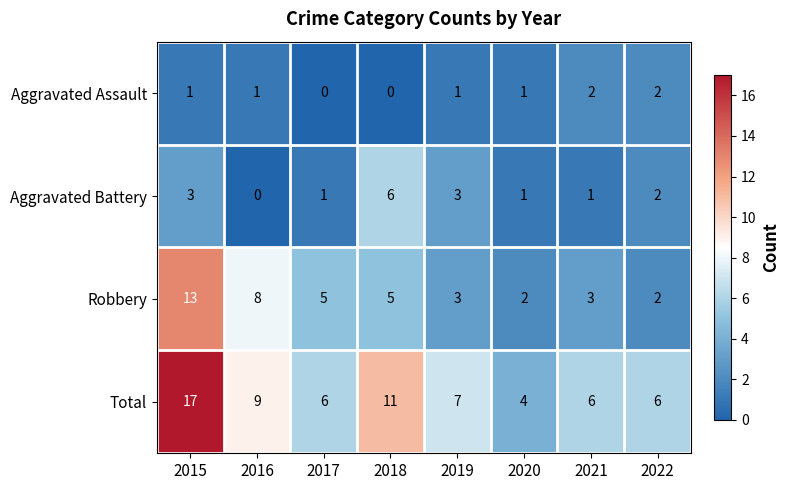

Which series has the widest spread of values?

Total